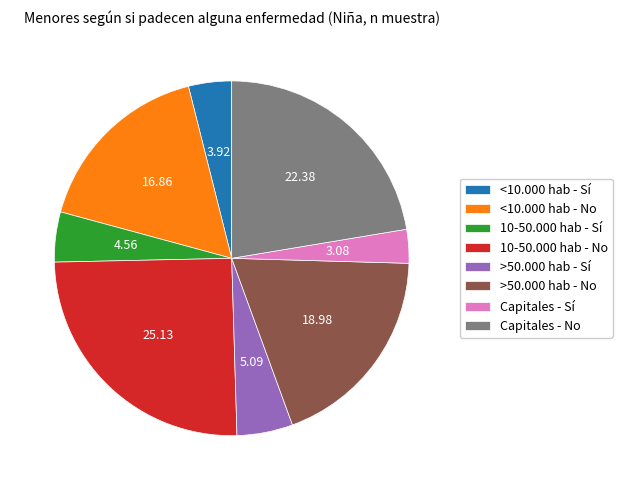

Do <10.000 hab - Sí and >50.000 hab - Sí together represent more than half of the pie?

No